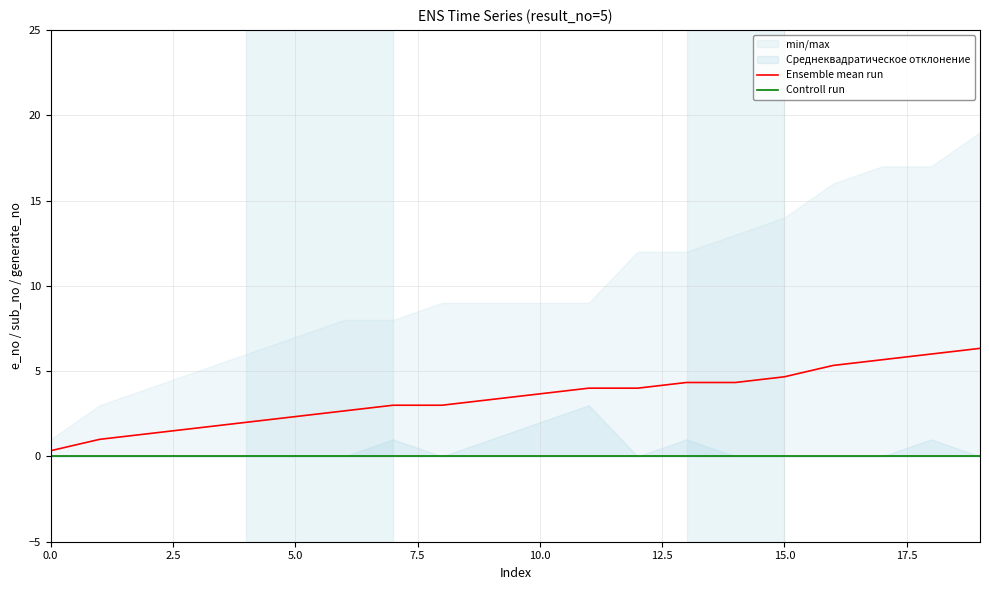

What is the value of the Ensemble mean run point at the 1st from the left?

0.3